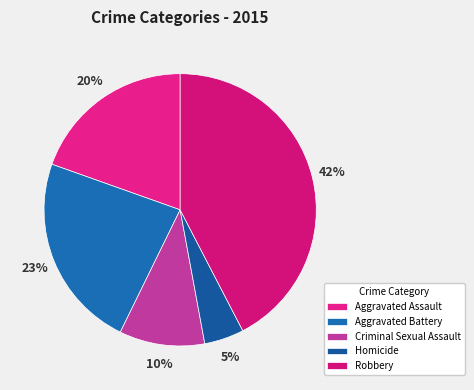

What is the smallest slice in the pie chart?

Homicide